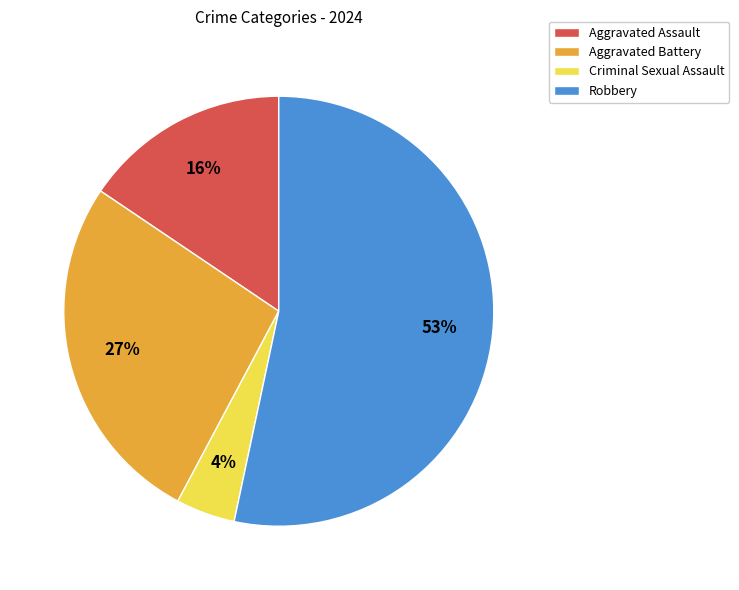

Combined, do Robbery and Aggravated Assault account for over 50%?

Yes